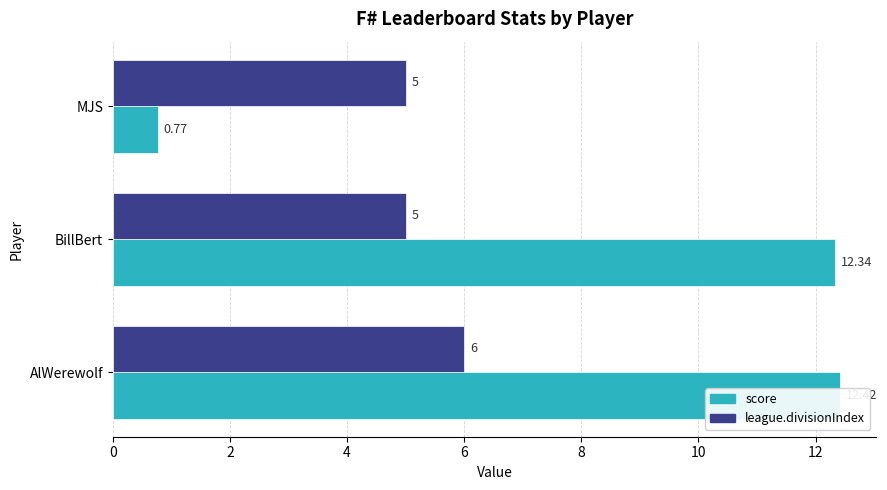

How many series are shown in this chart?

2